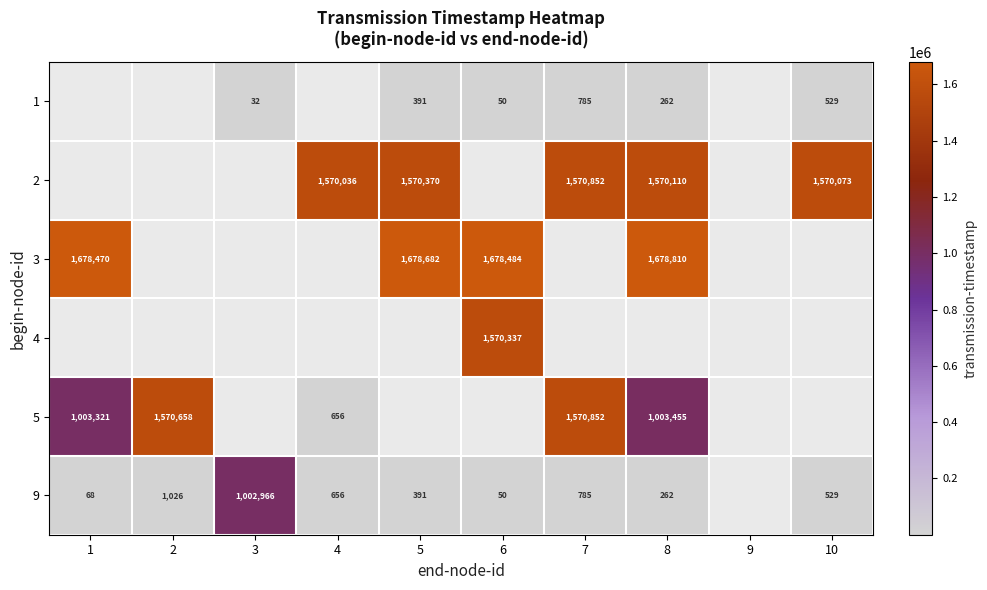

Which label corresponds to the smallest value in the chart?

1